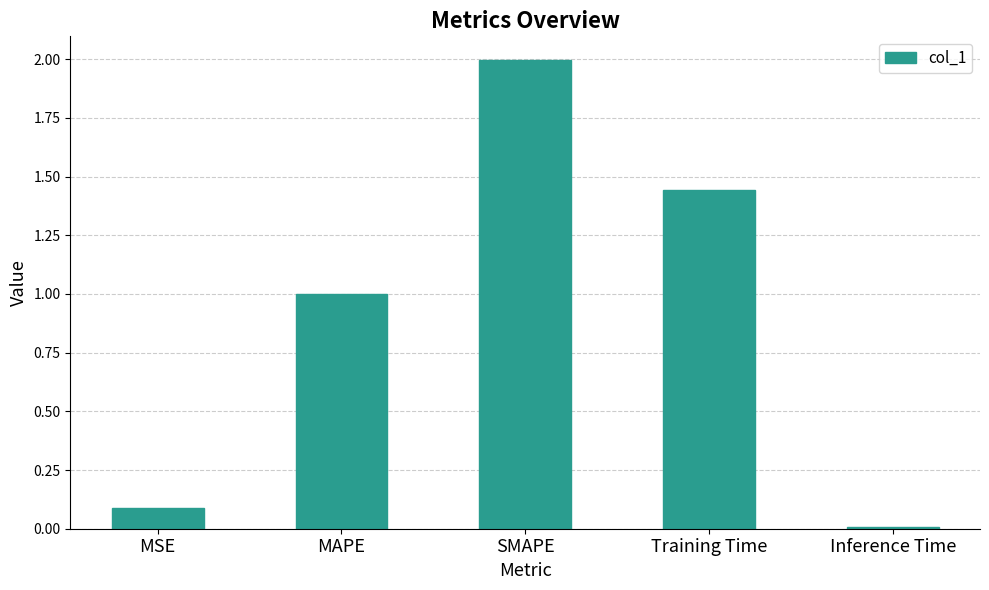

What is the difference between the values at Inference Time and MSE?

0.1